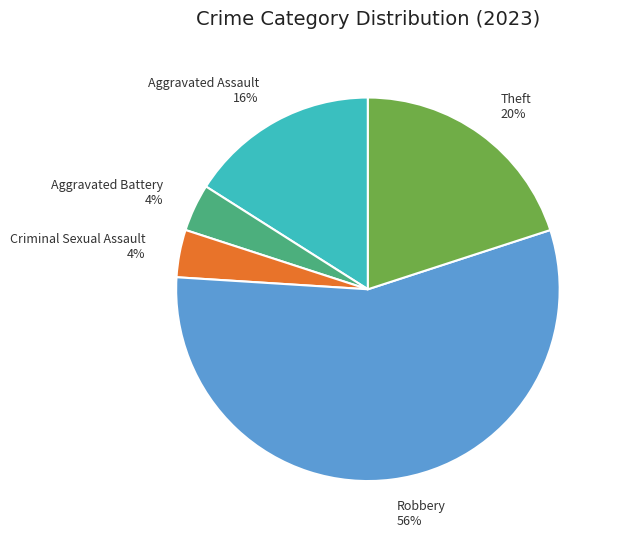

Combined, do Aggravated Assault 16% and Aggravated Battery 4% account for over 50%?

No